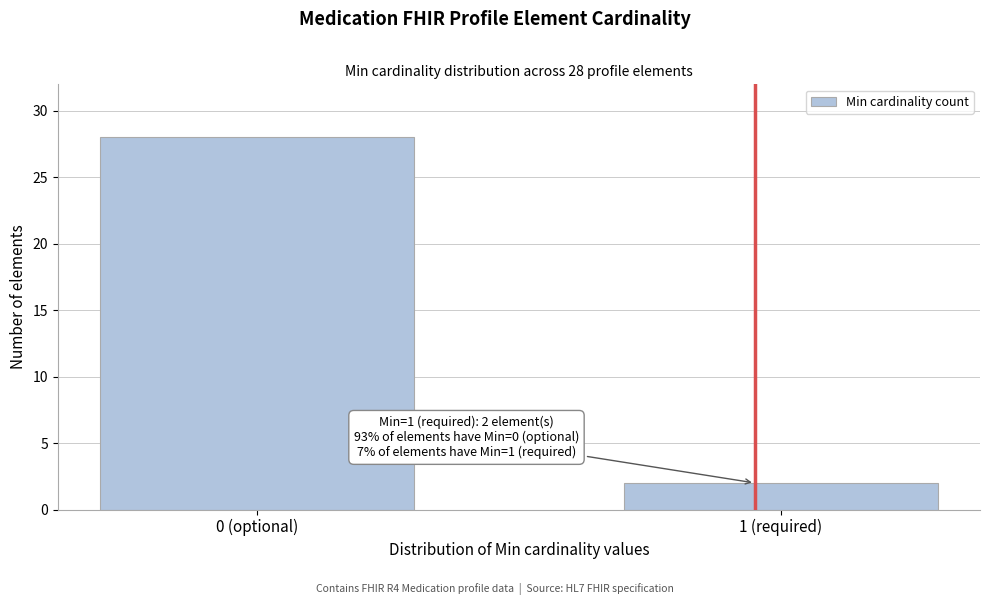

Reading left to right, transcribe all the data shown in this chart.

28	2